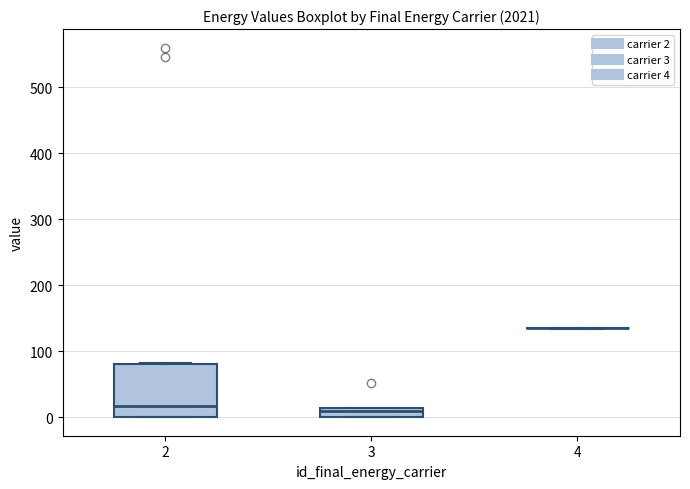

Where does the median line of the box at x = 2 sit on the y-axis? The values are not printed on the chart, so give them approximately, as read against the axis.

20